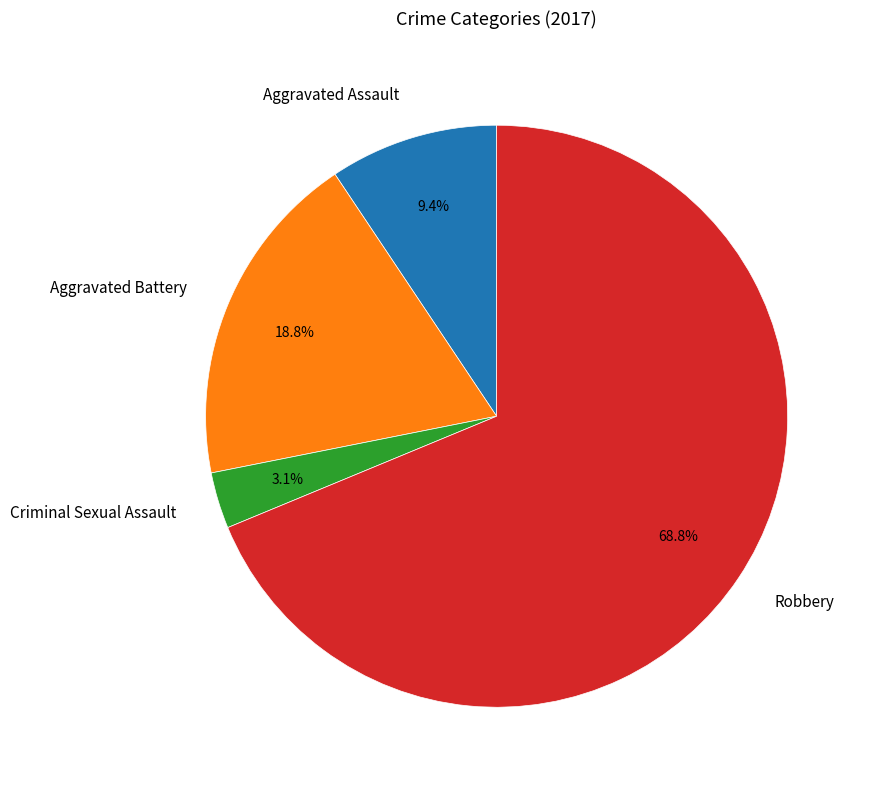

Rank the categories by value from lowest to highest.

Criminal Sexual Assault, Aggravated Assault, Aggravated Battery, Robbery